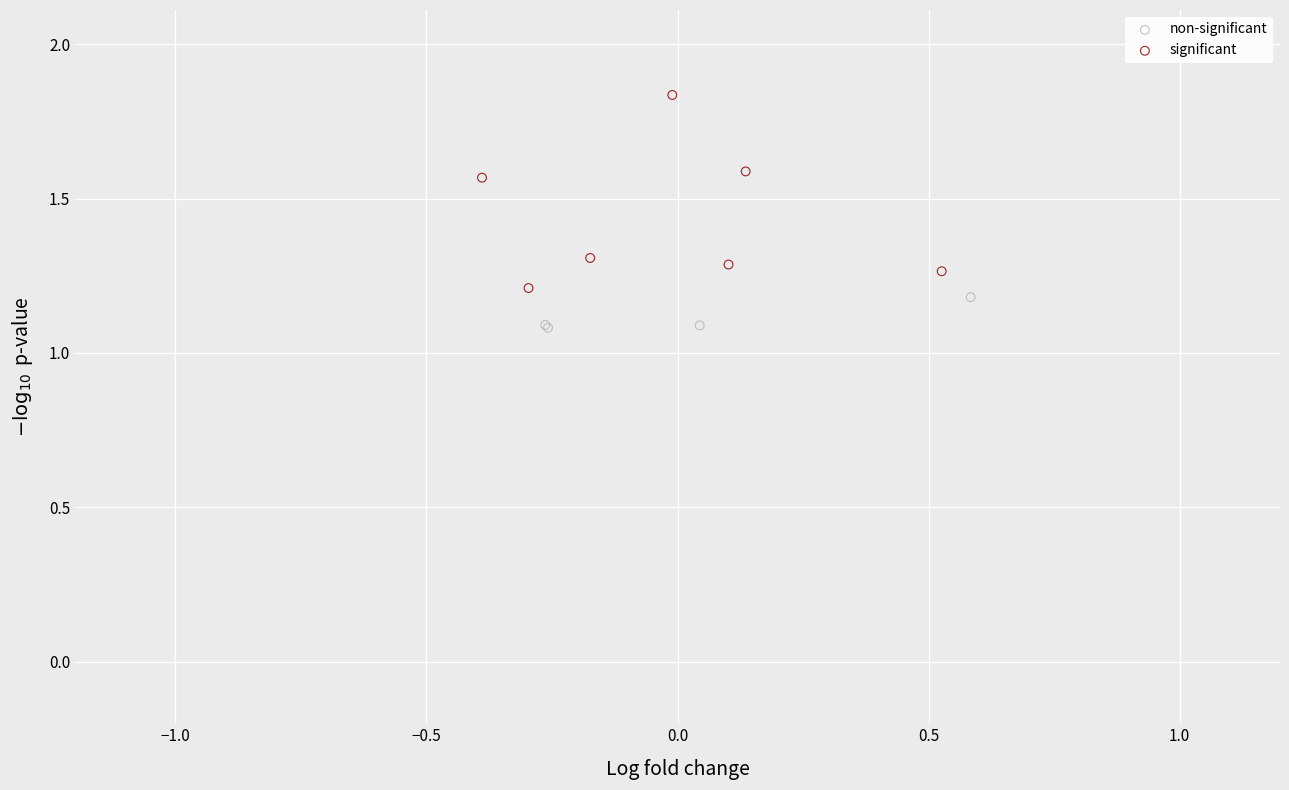

What are all the series names shown in the legend?

non-significant, significant